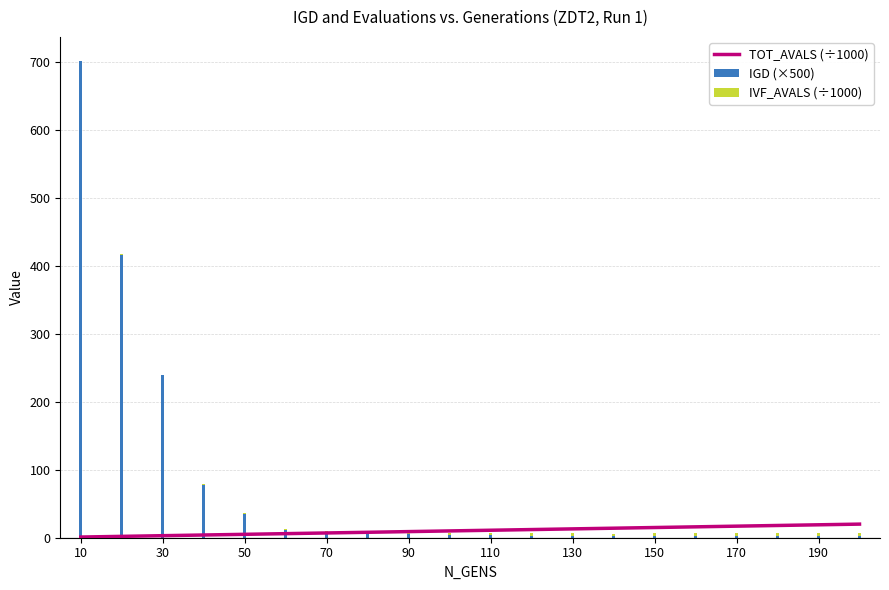

Which series has the largest range (max minus min)?

IGD (×500)